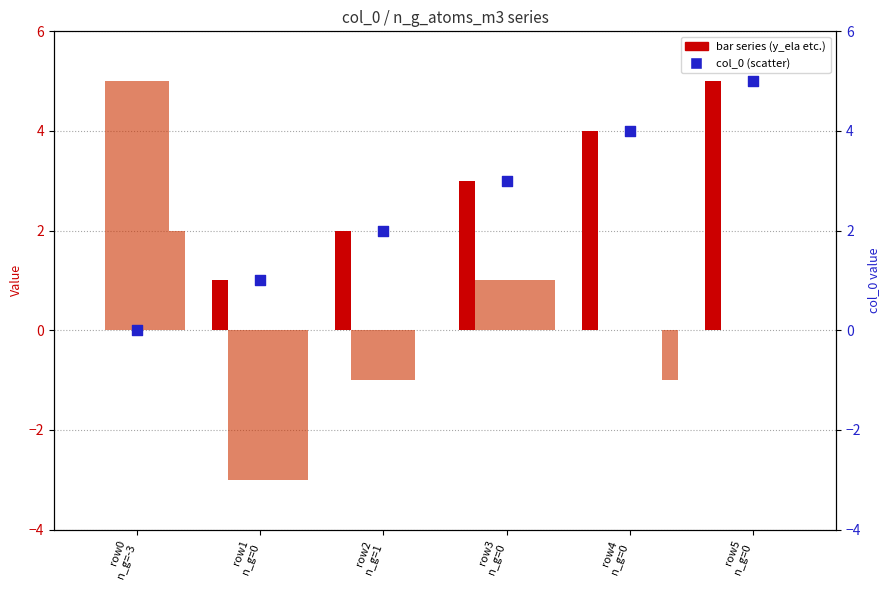

Which series has the largest total across all categories?

col_0